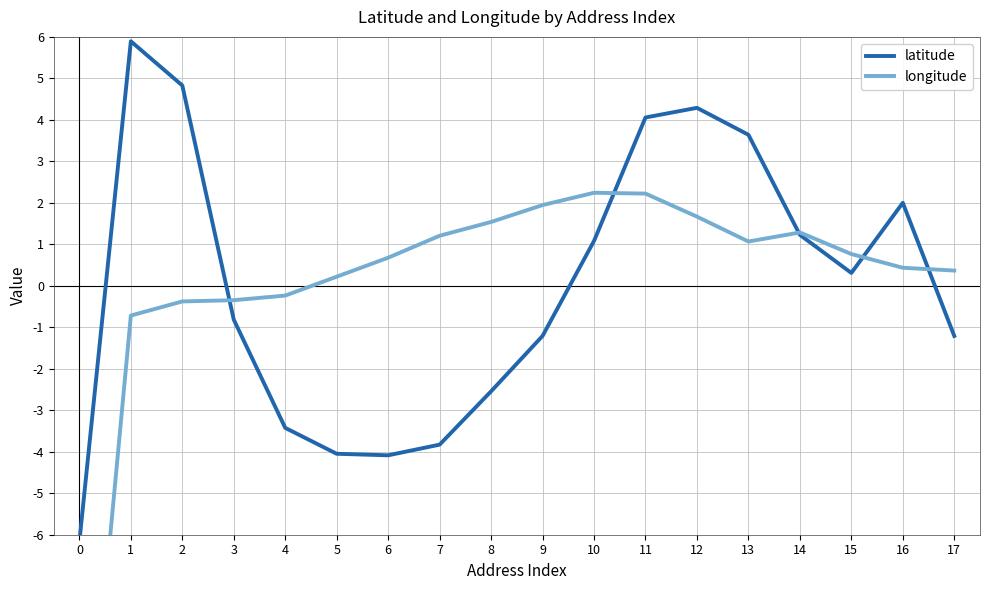

List the labels in order of latitude value, largest first.

1, 2, 12, 11, 13, 16, 14, 10, 15, 3, 9, 17, 8, 4, 7, 5, 6, 0